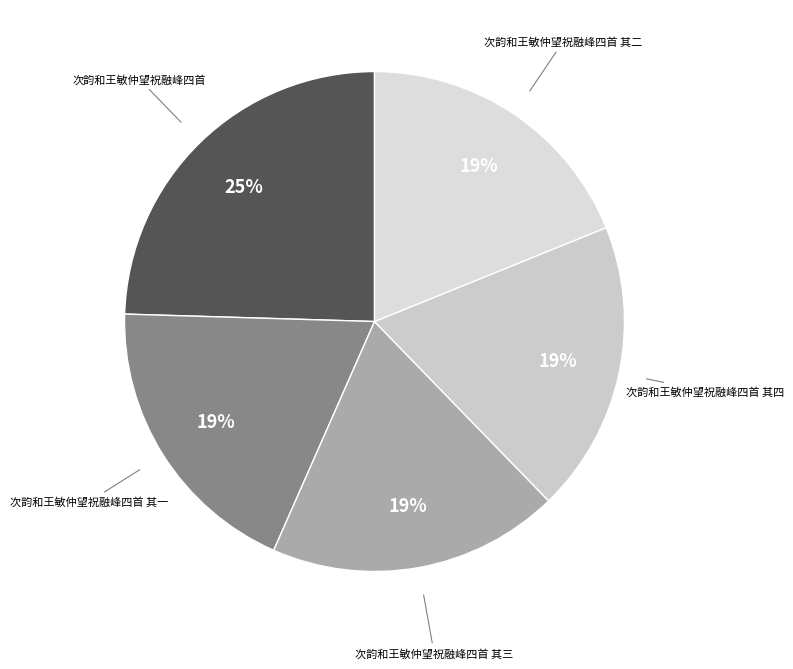

How many slices are in this pie chart?

5